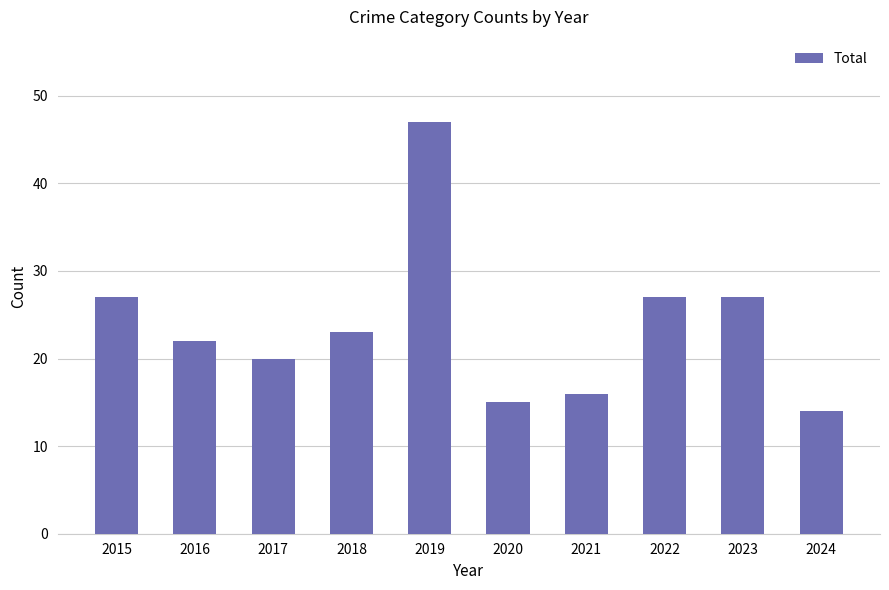

Which has a higher value, 2020 or 2015?

2015